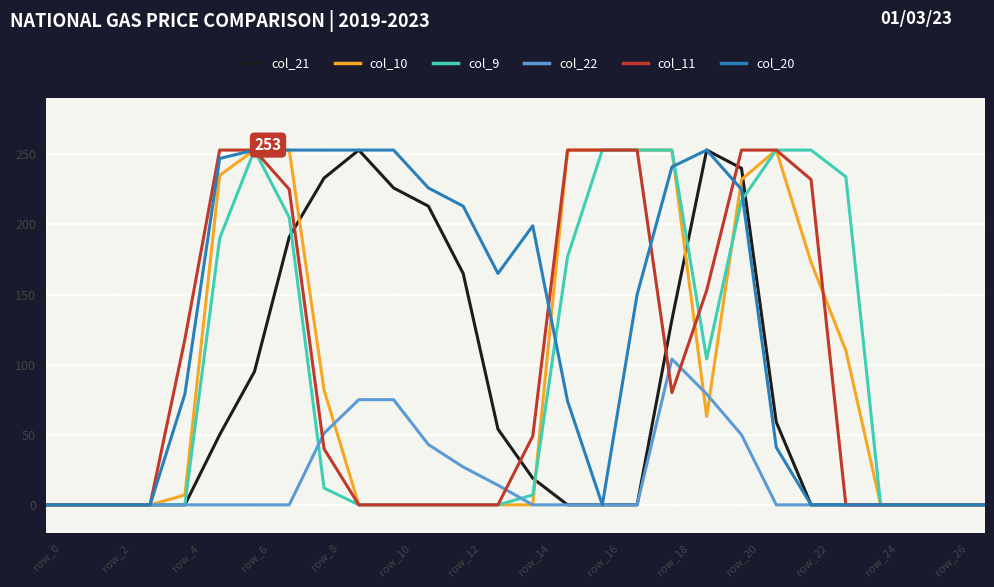

What is the maximum value shown in the chart?

253